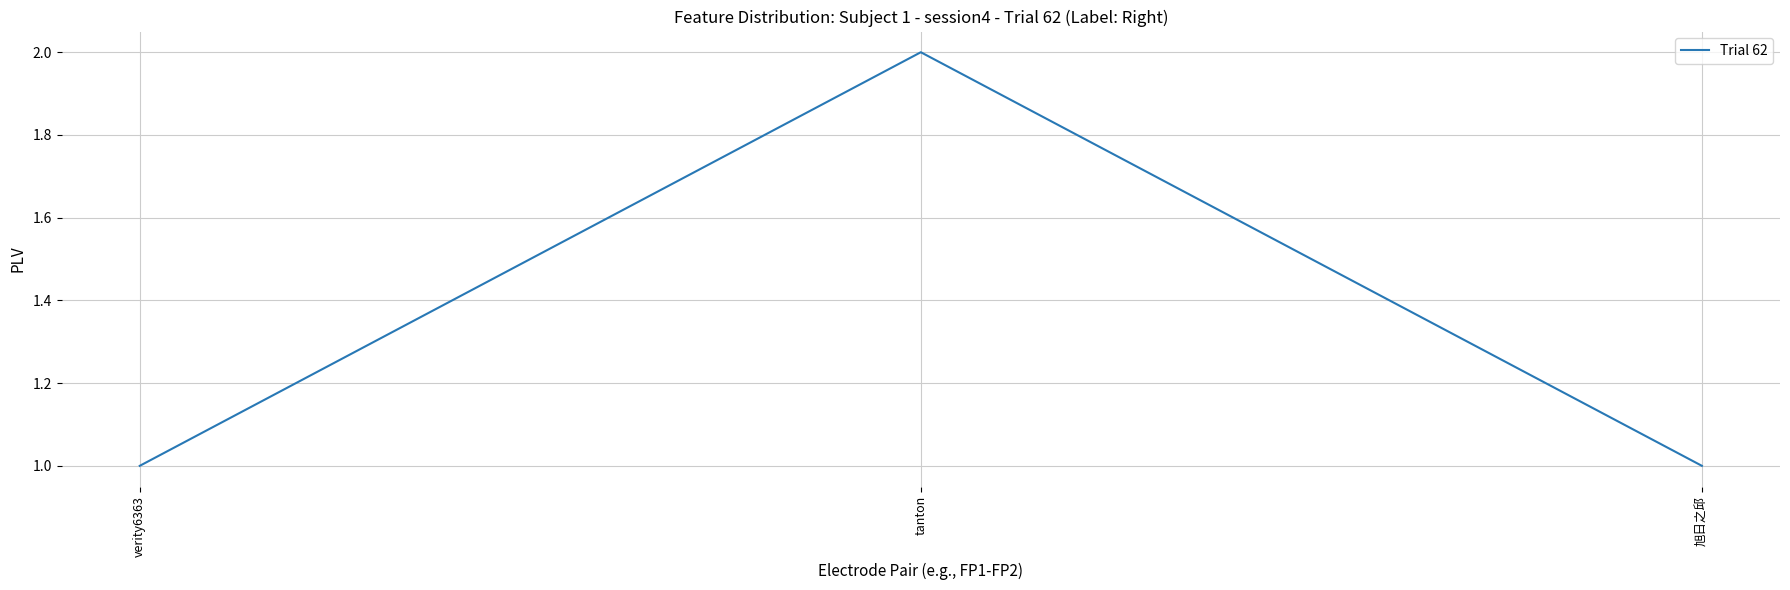

At which category does the chart reach its peak across all series?

tanton